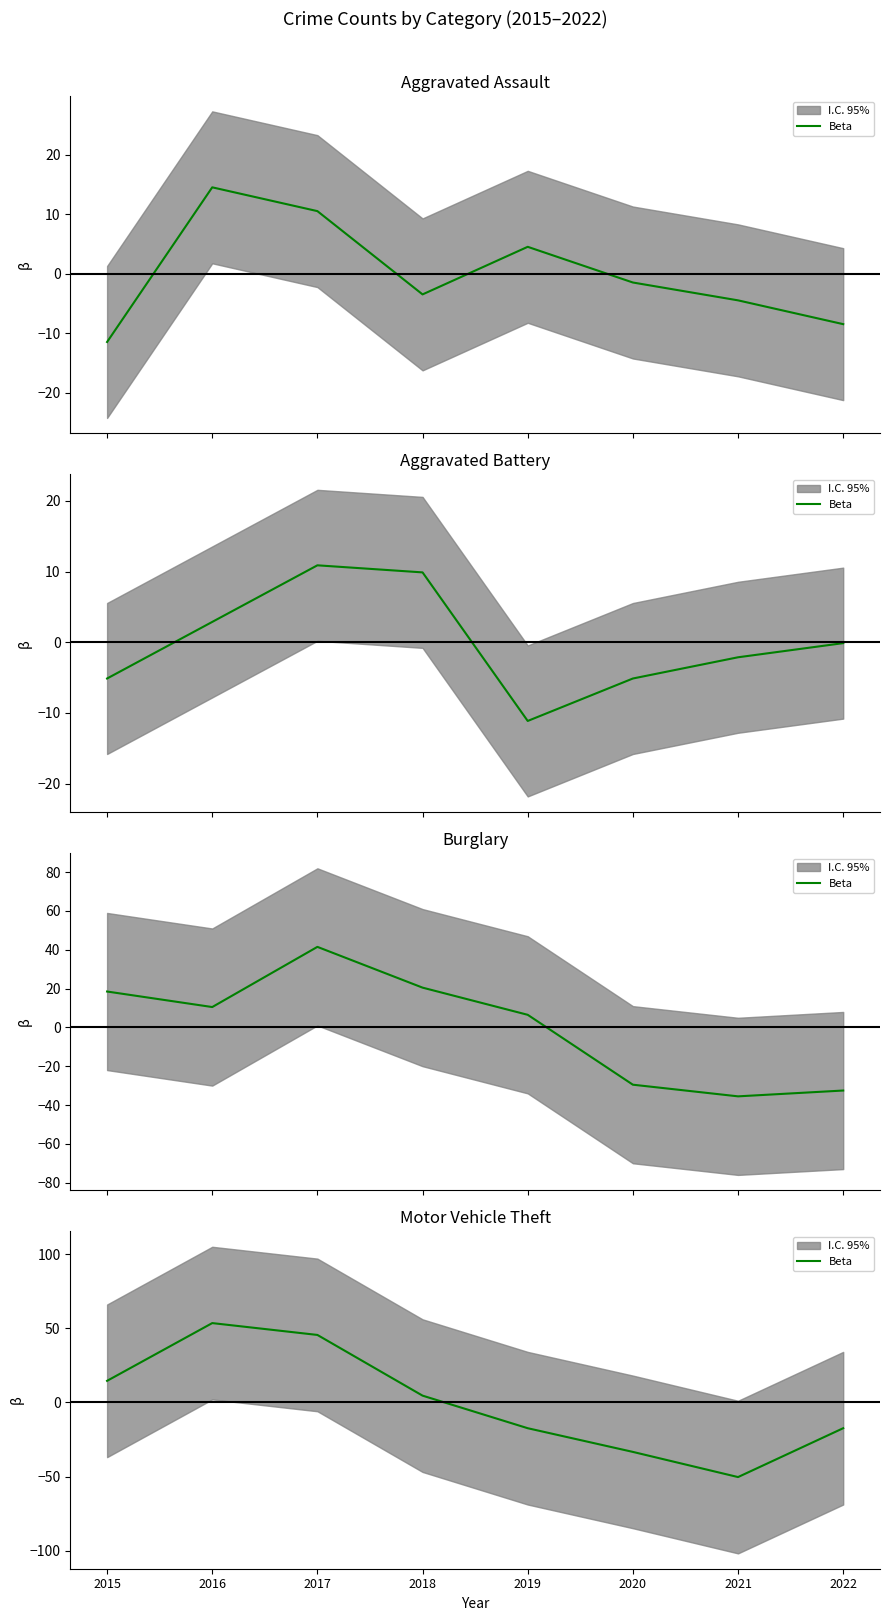

At which label does the data first exceed 4?

2015